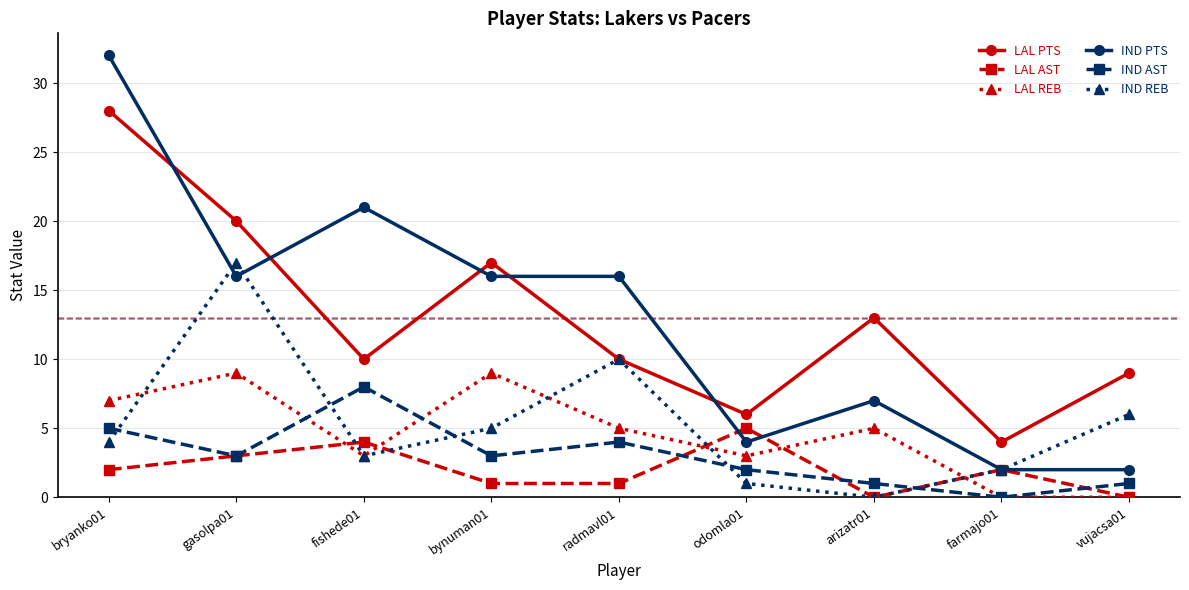

Which series has the widest spread of values?

IND PTS